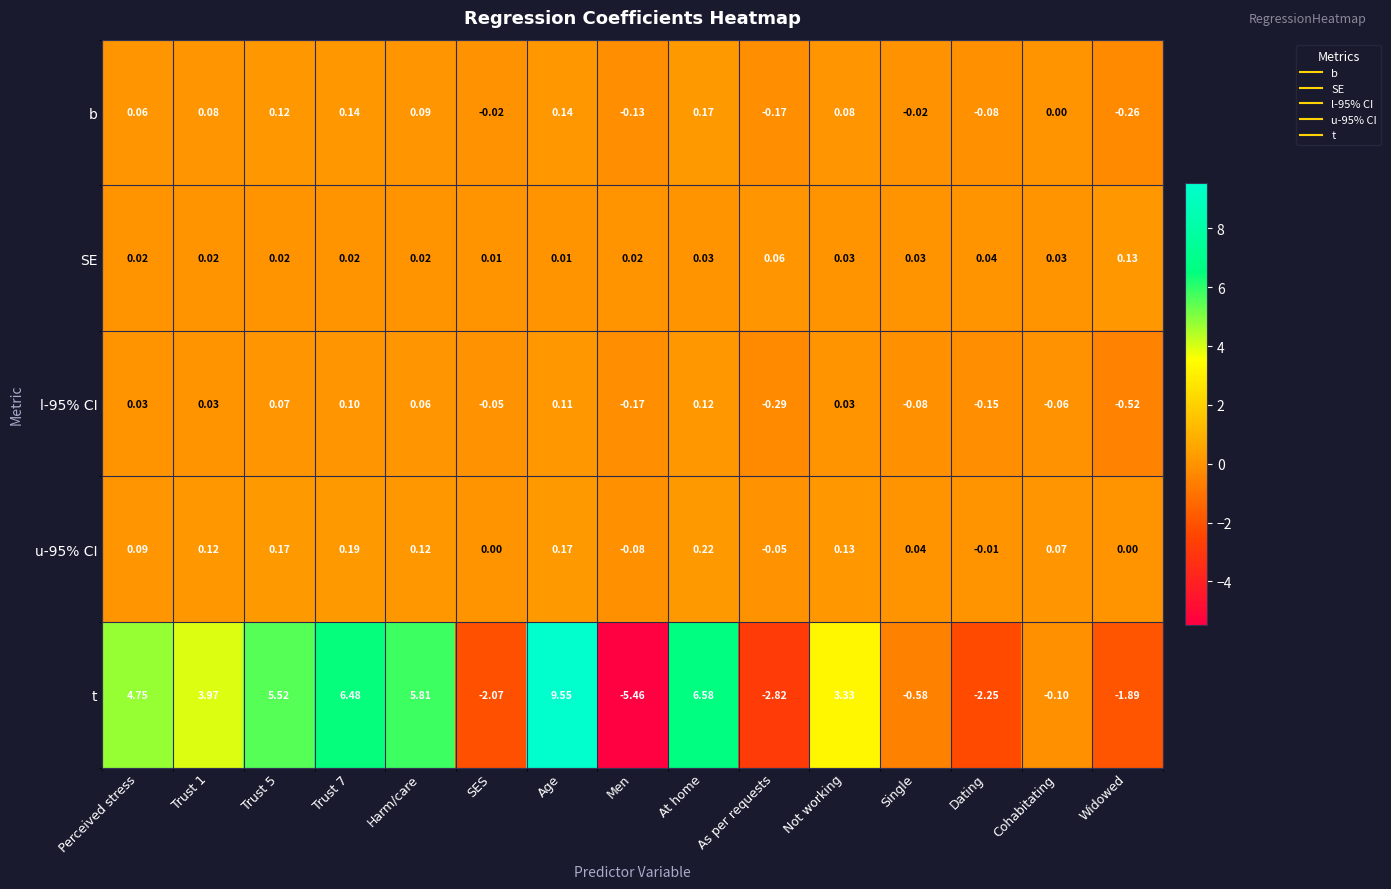

Which series changed the most between As per requests and Not working?

t